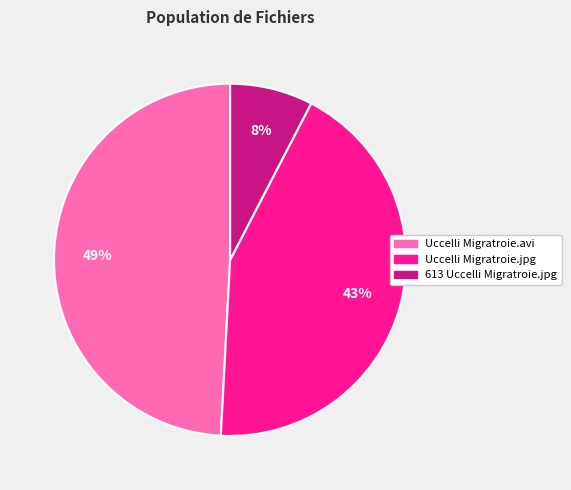

To the nearest percent, what portion does 613 Uccelli Migratroie.jpg represent?

8%